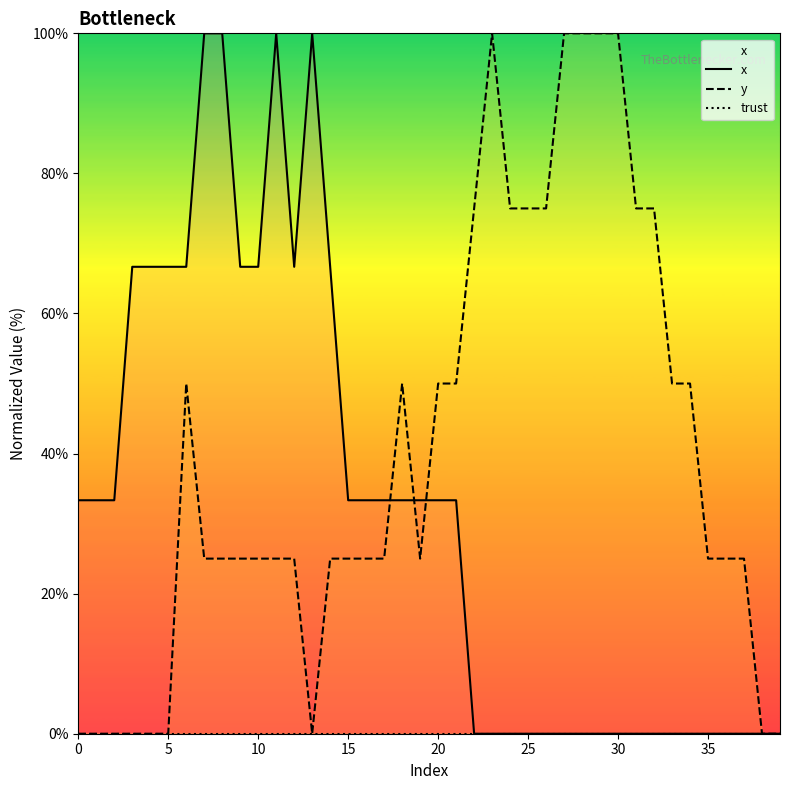

What is the maximum value for y?

100